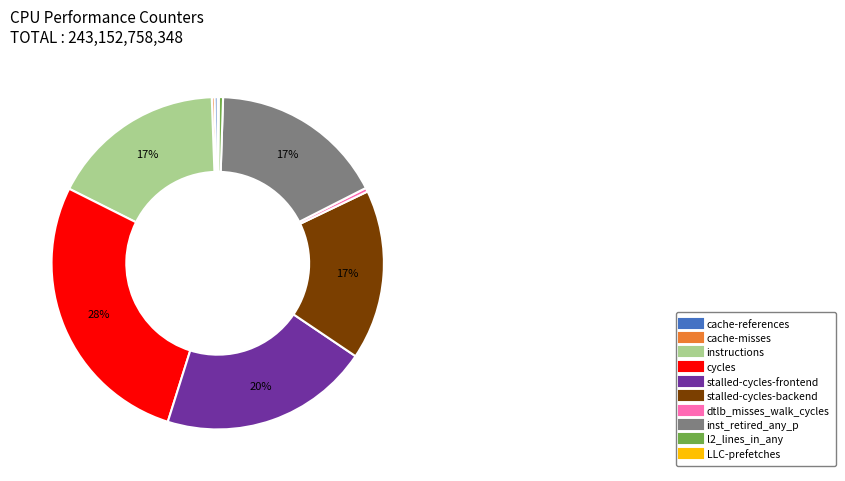

What percentage is the stalled-cycles-backend slice, to the nearest percent?

17%